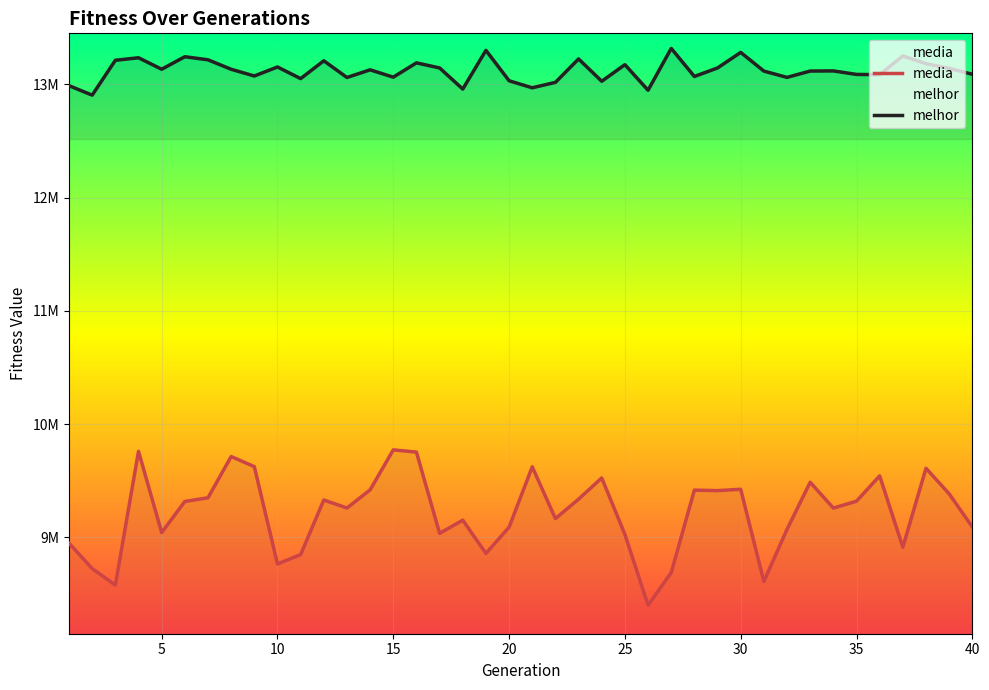

Between 31 and 35, which series saw the biggest shift?

media